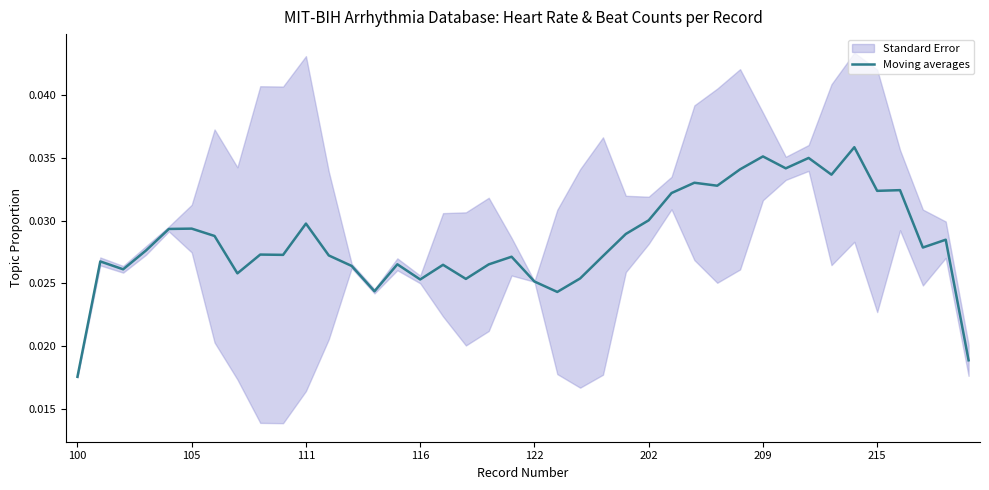

At which label is Moving averages closest to 0?

100